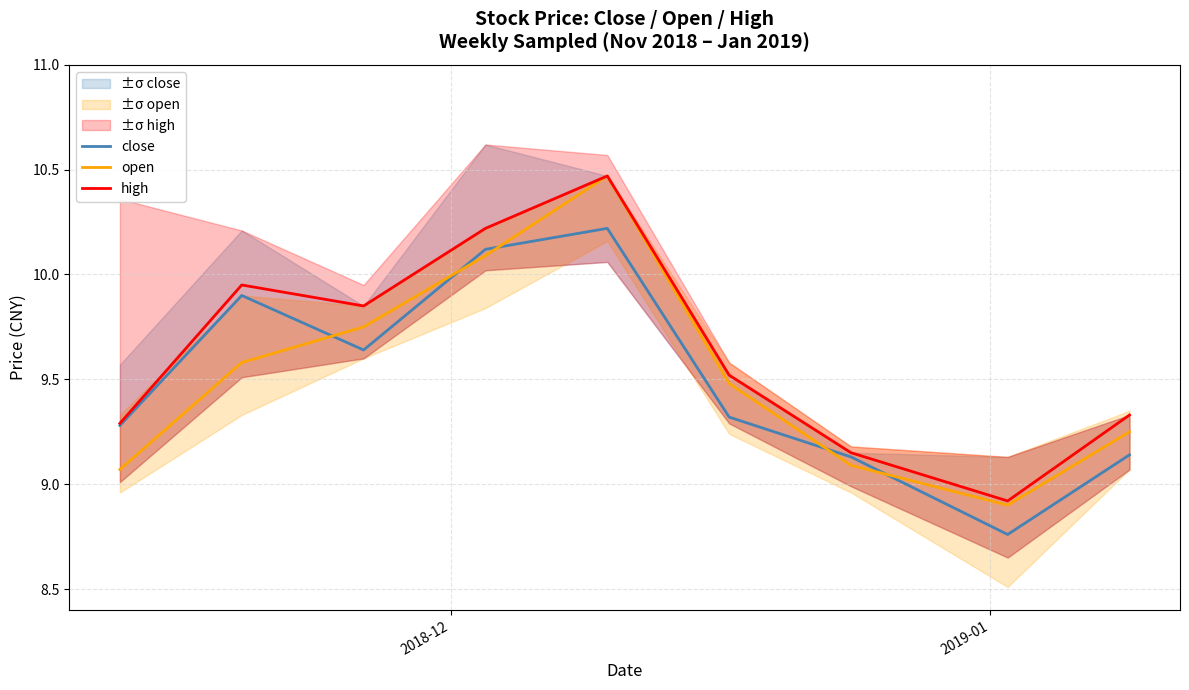

How many data points in close are above 9?

8